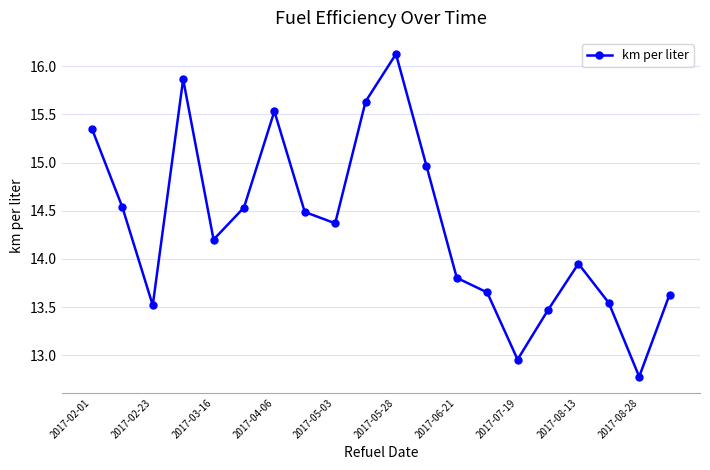

What is the greatest value displayed?

16.1